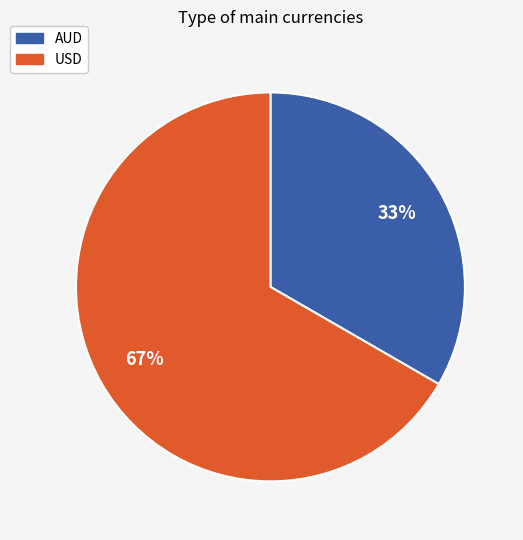

Combined, do AUD and USD account for over 50%?

Yes